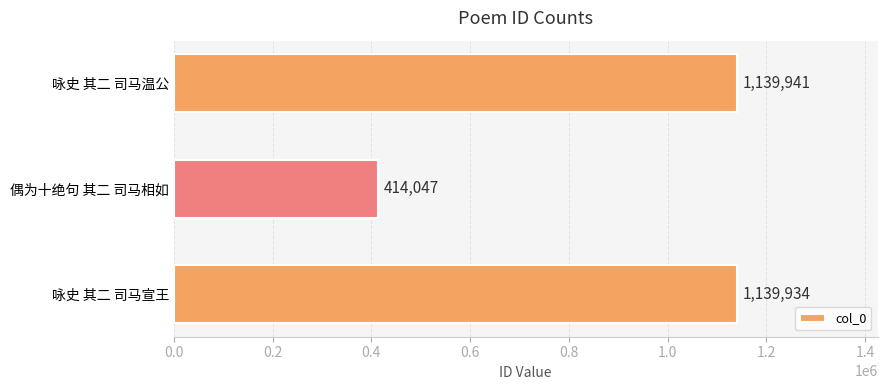

Reading bottom to top, list all the values displayed in this chart.

咏史 其二 司马宣王=1139934	偶为十绝句 其二 司马相如=414047	咏史 其二 司马温公=1139941